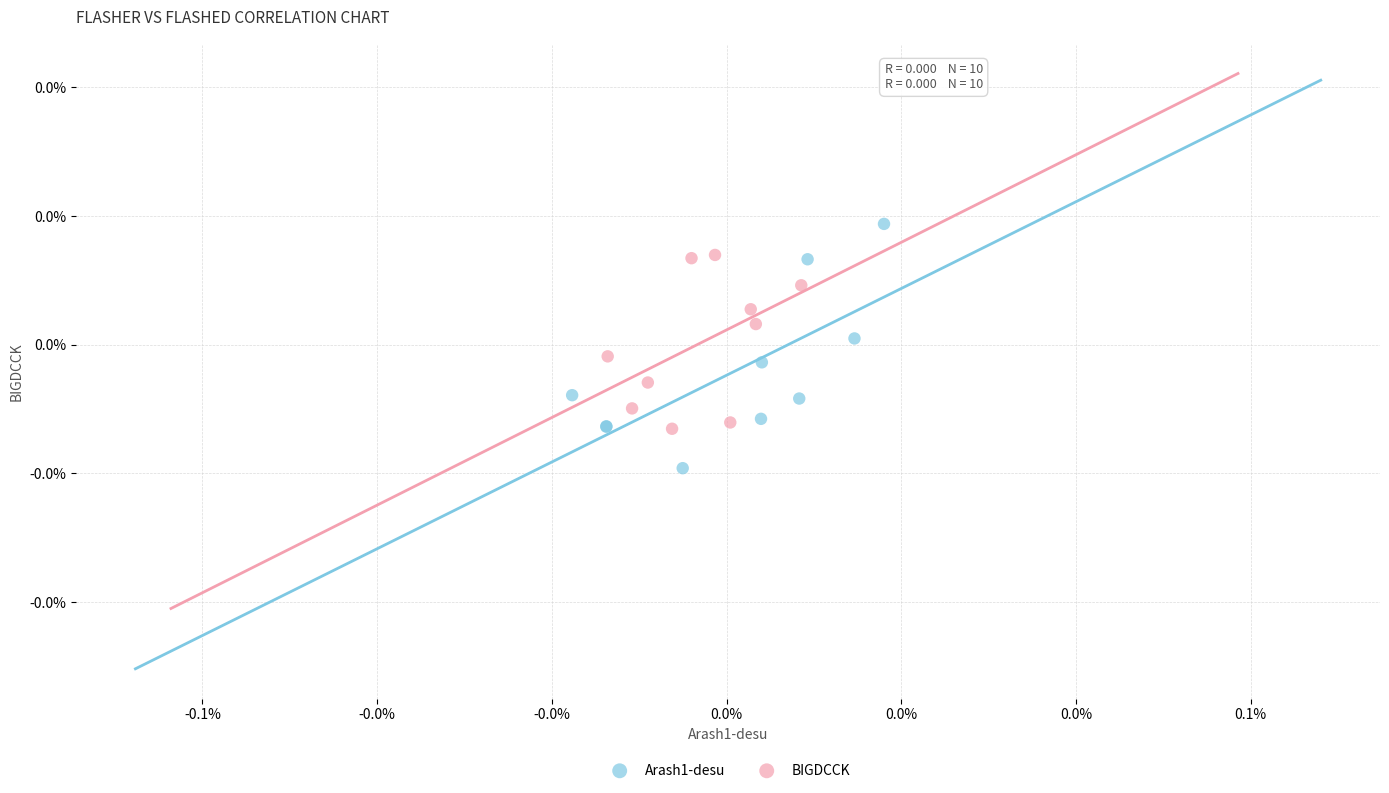

Which series has the largest Y range (max minus min)?

Arash1-desu